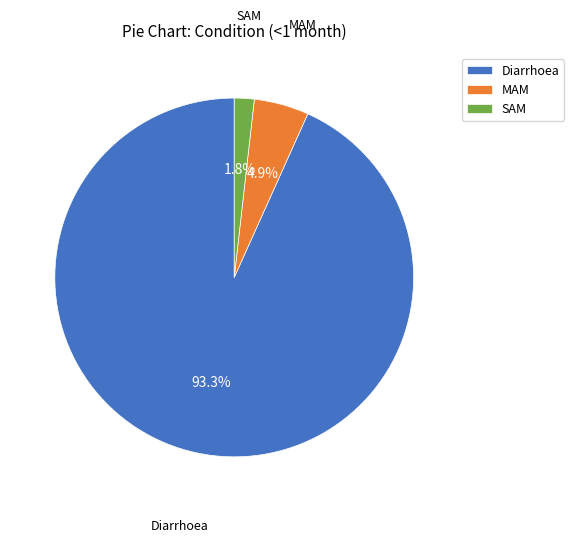

Combined, do Diarrhoea and MAM account for over 50%?

Yes